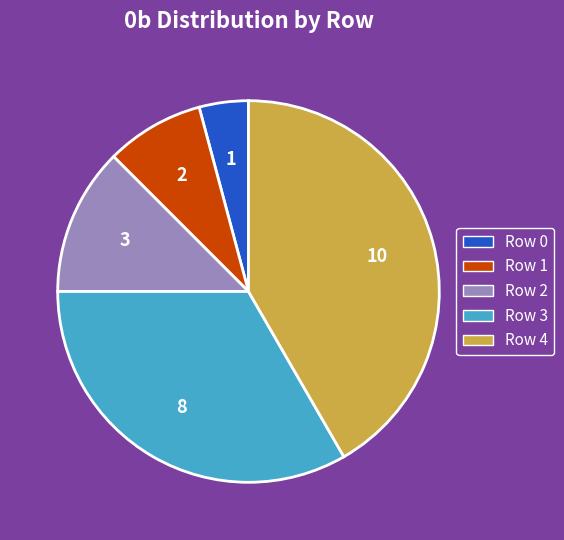

Is the sum of Row 2 and Row 1 greater than half?

No